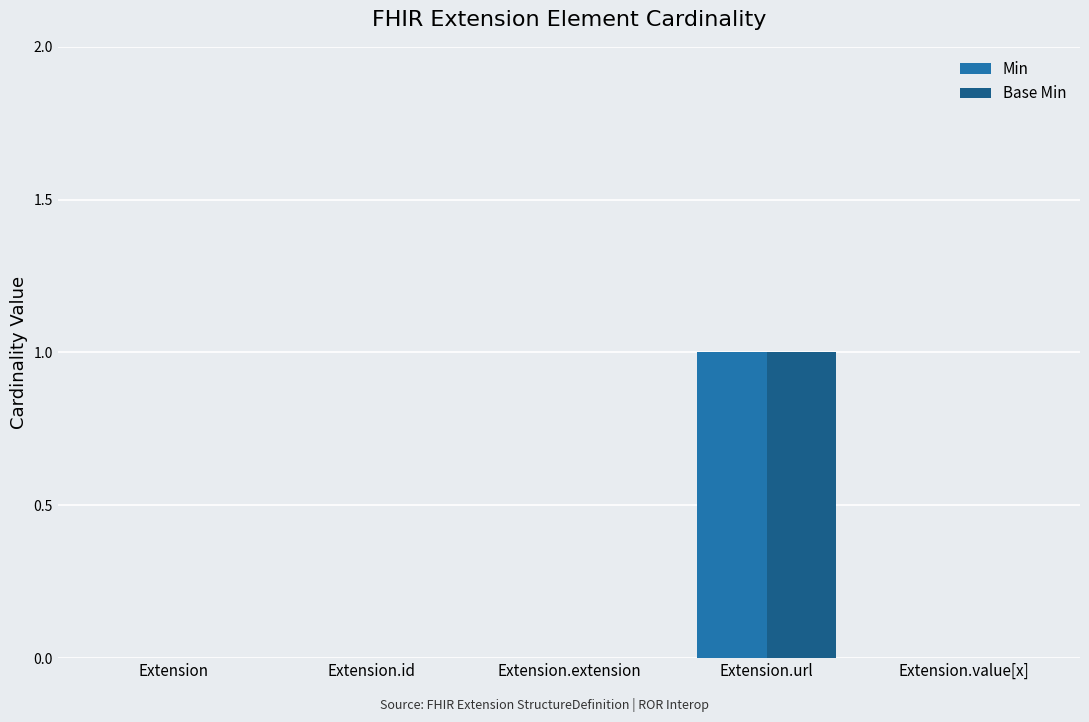

The value of Min at Extension.id is -1. True or false?

False